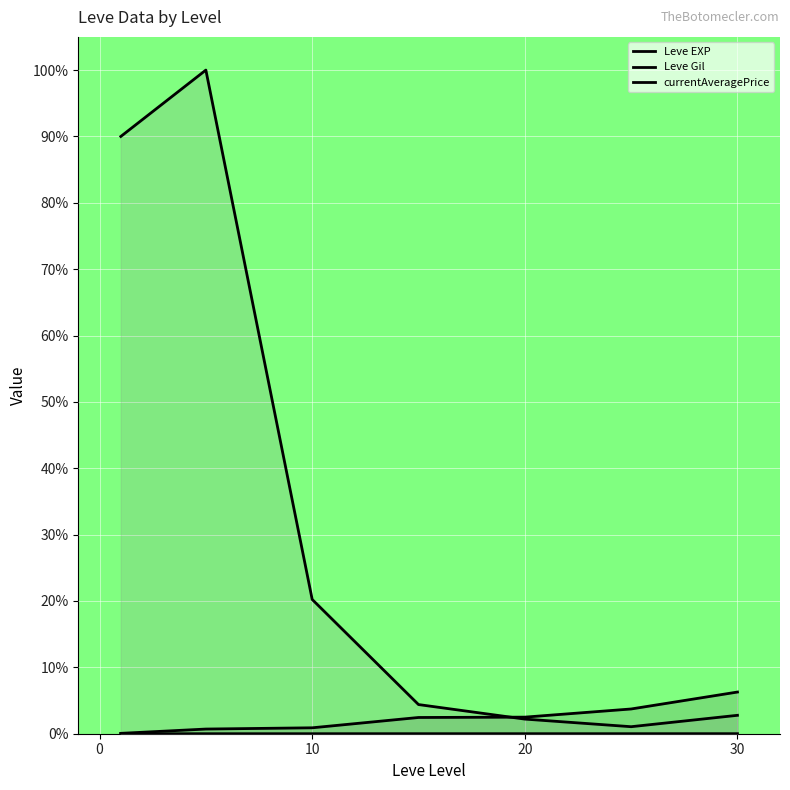

Is it true that currentAveragePrice equals 1.0 at 20?

False